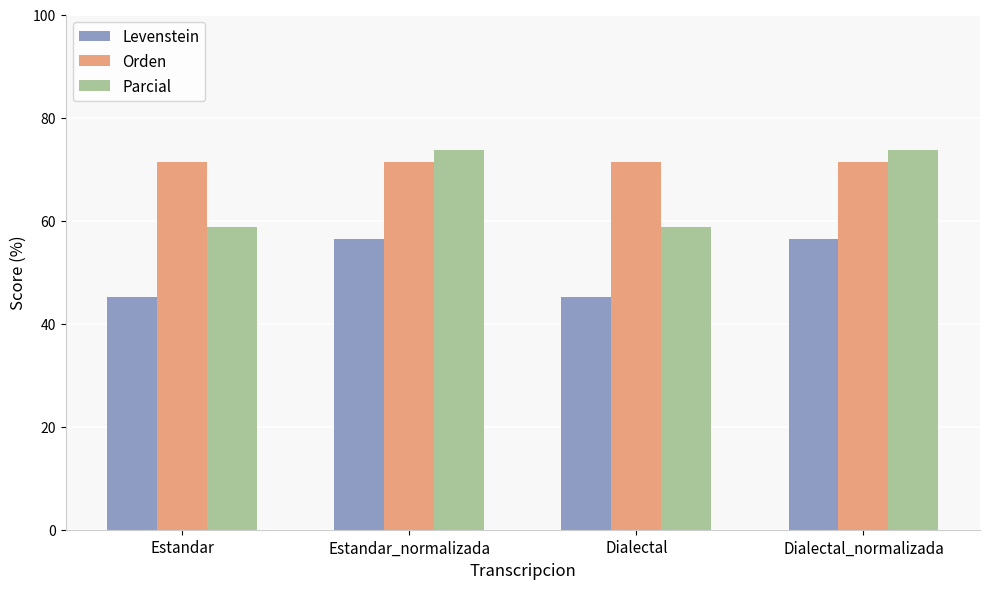

Which series has the largest total across all categories?

Orden